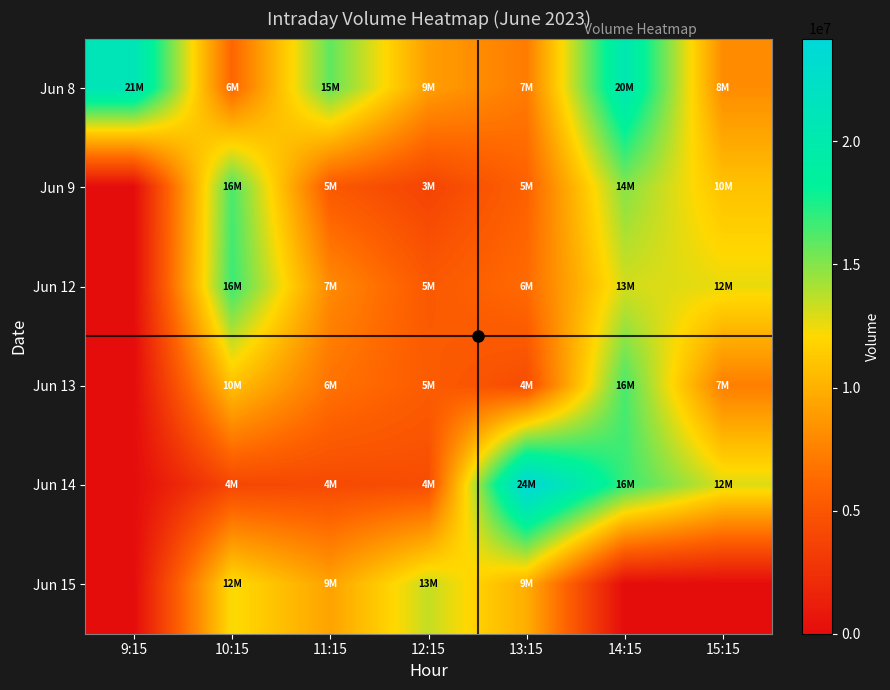

Which series changed the most between 13:15 and 14:15?

Jun 8